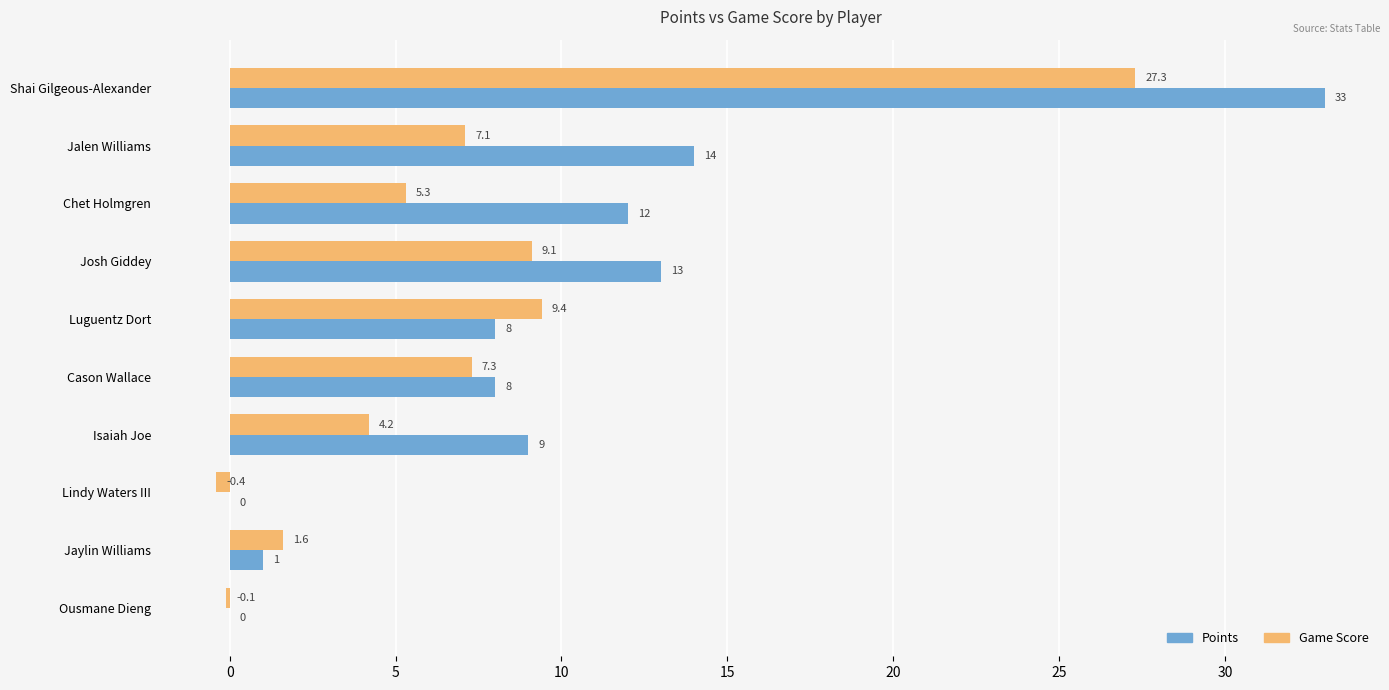

Between Luguentz Dort and Jaylin Williams, which series saw the biggest shift?

Game Score